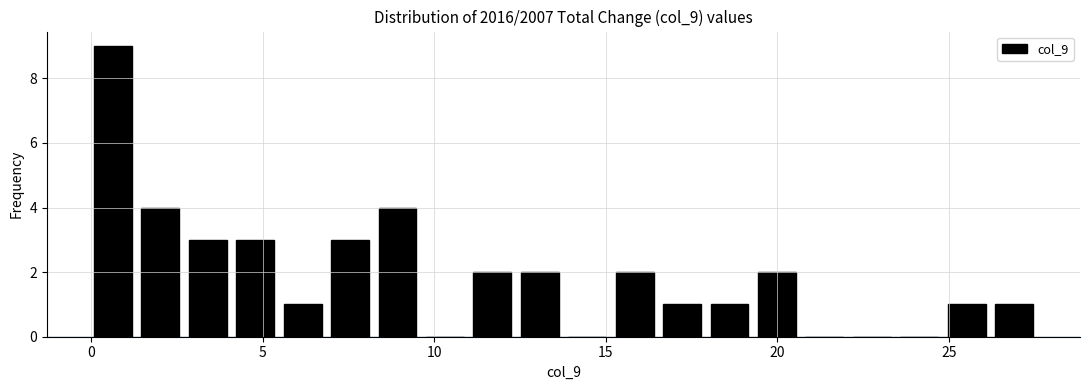

Read against the x-axis, roughly where is the centre of the tallest bar?

0.5